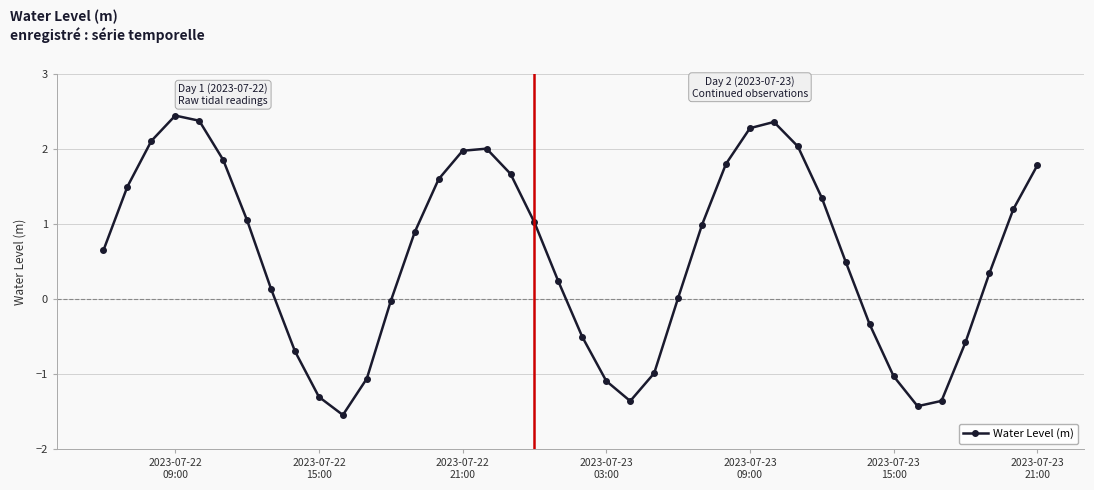

What is the difference between the maximum and minimum values?

4.0